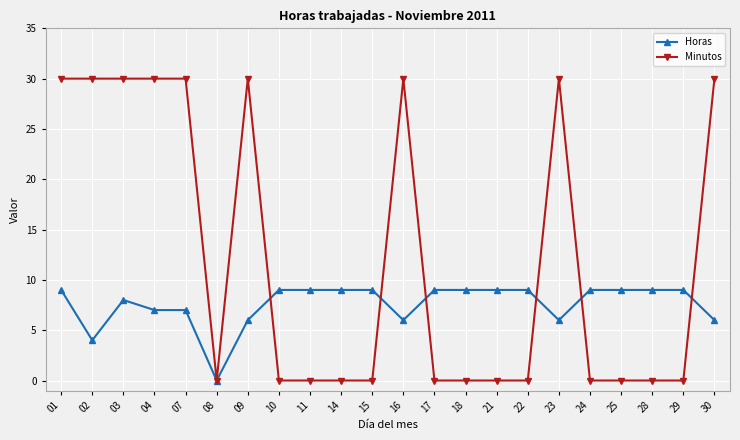

How many series are shown in this chart?

2